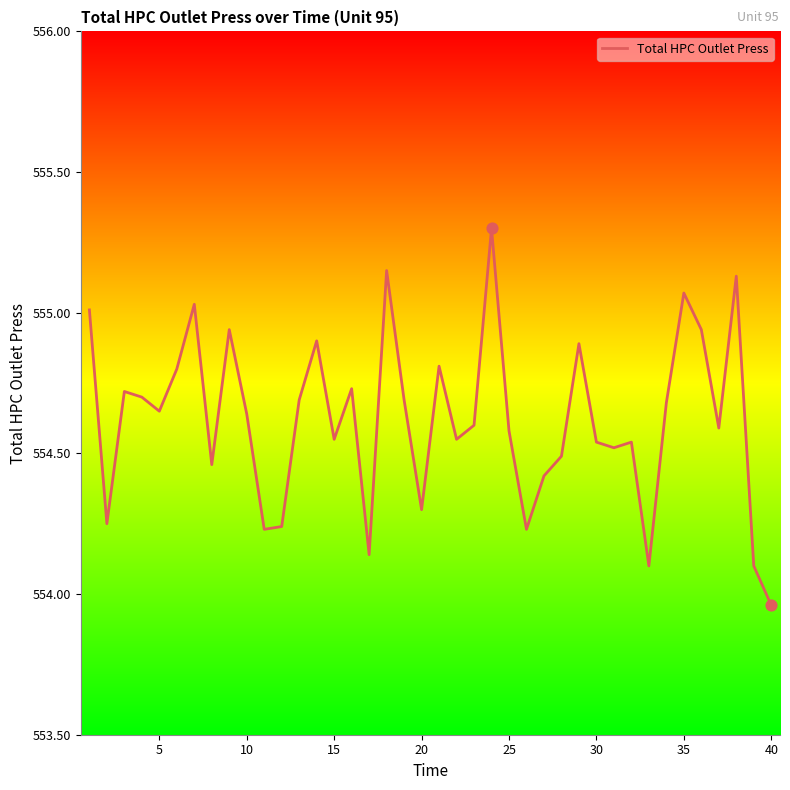

What is the difference between the maximum and minimum values?

1.3